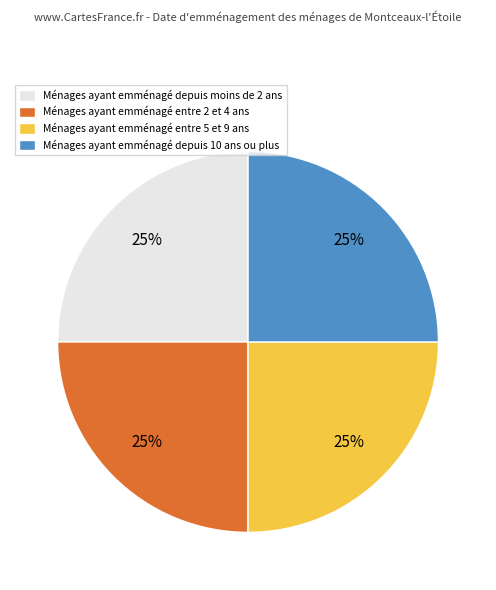

The Ménages ayant emménagé entre 2 et 4 ans slice represents 11% of the pie. True or false?

False